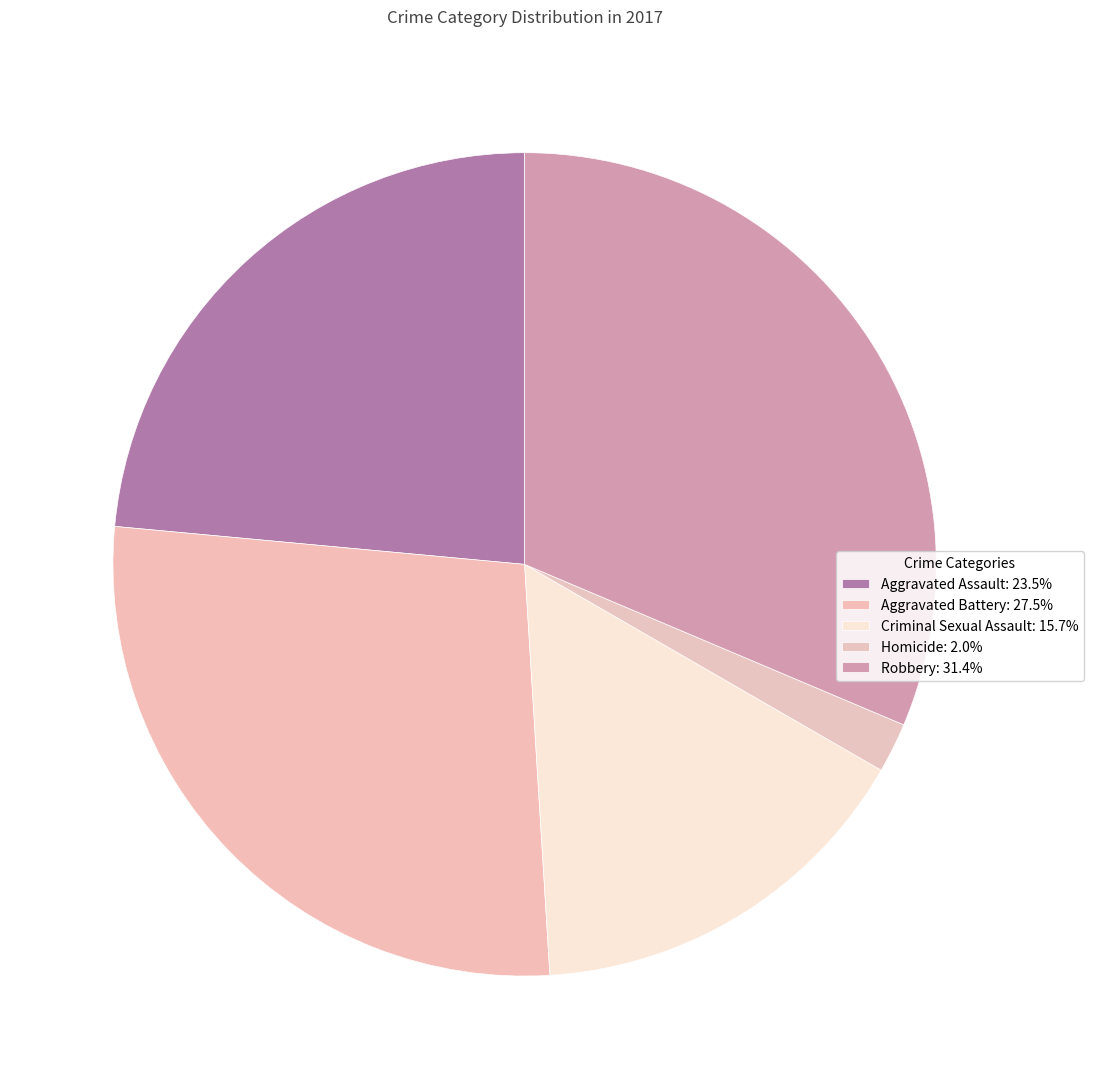

Count the number of slices in the pie.

5